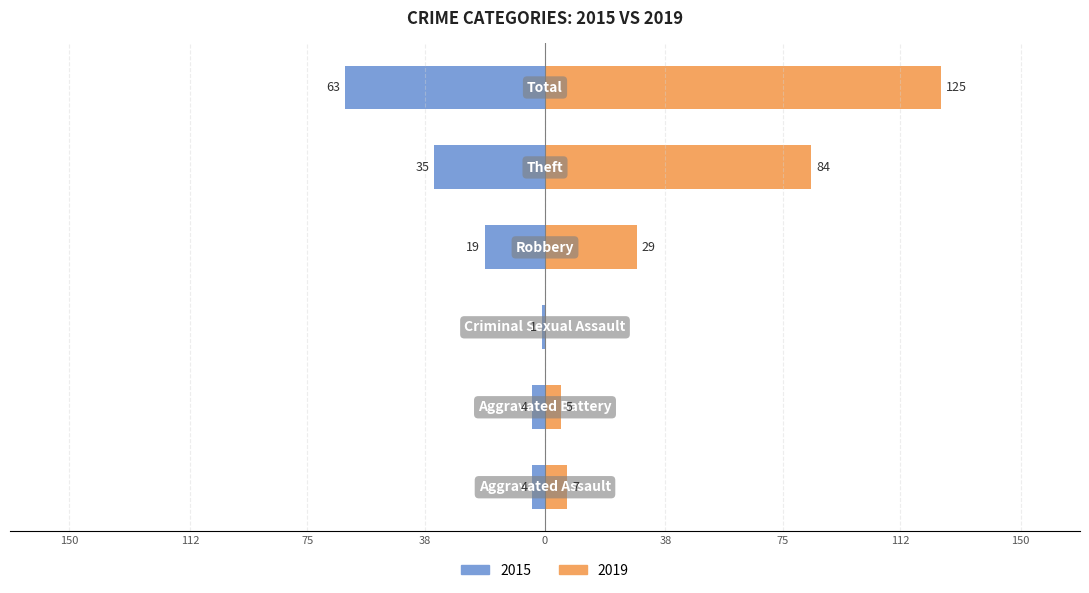

How many bars are there in each group?

2